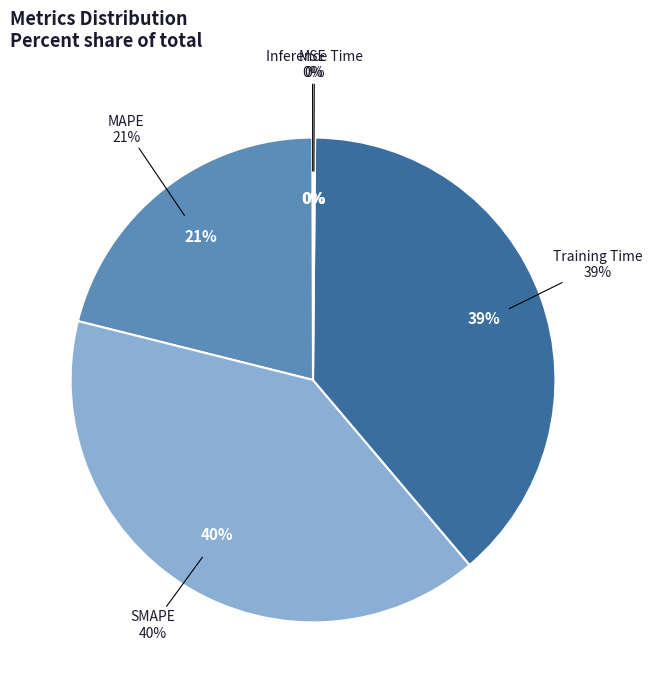

Rank the categories by value from lowest to highest.

MSE, Inference Time, MAPE, Training Time, SMAPE